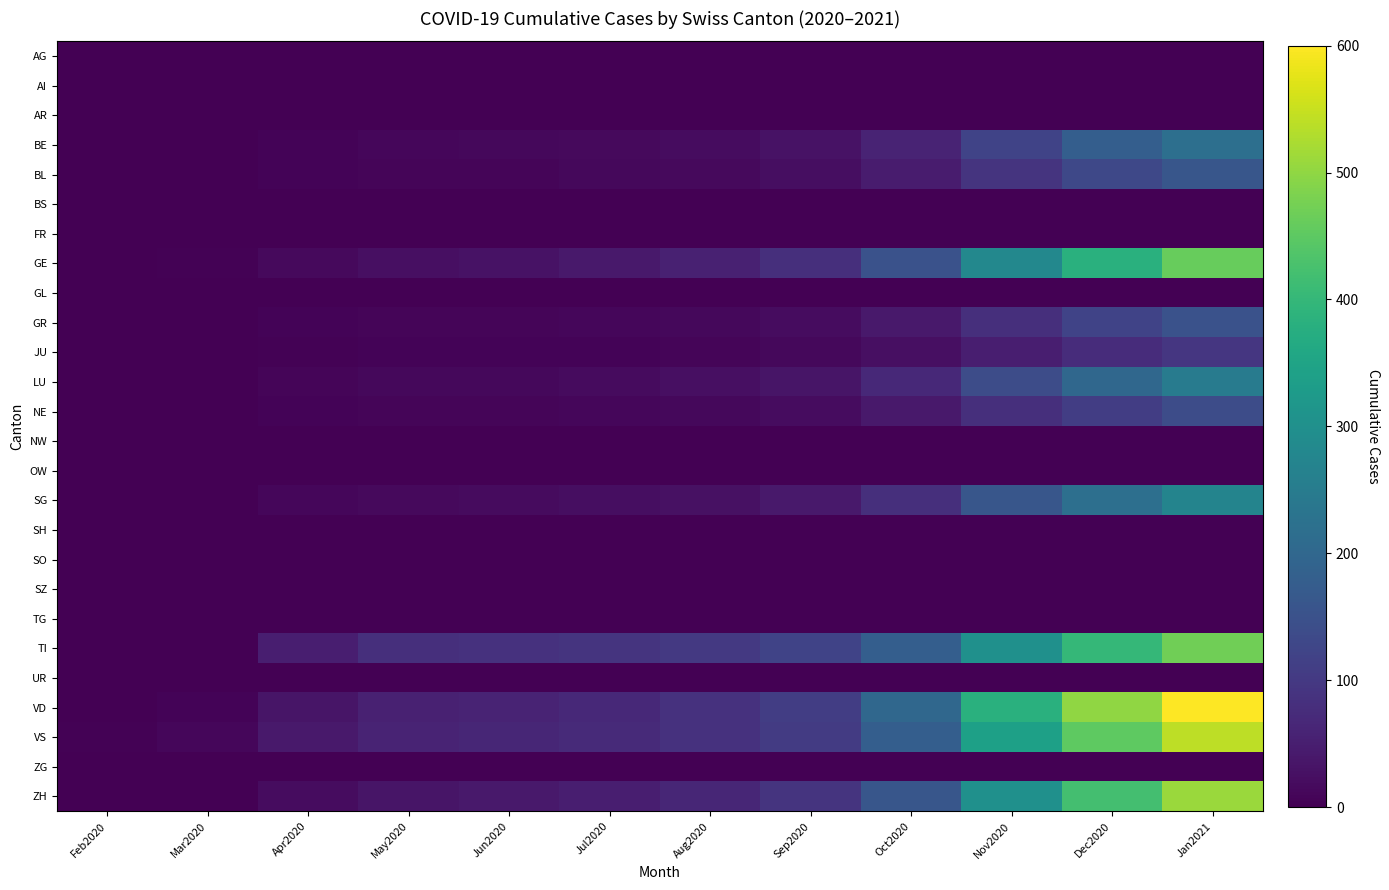

At Nov2020, list the series in order from smallest to largest.

AG, AI, AR, BS, FR, GL, NW, OW, SH, SO, SZ, TG, UR, ZG, JU, GR, NE, BL, BE, LU, SG, GE, TI, ZH, VS, VD